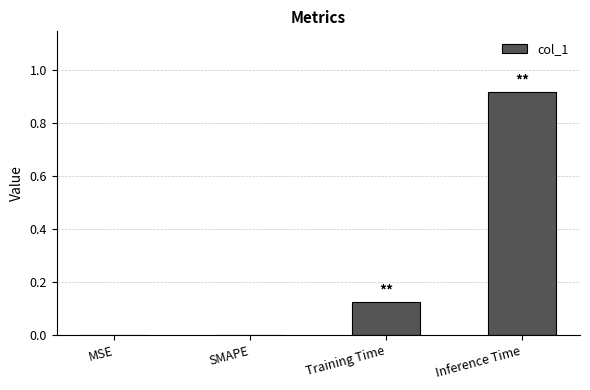

Between Inference Time and SMAPE, which is larger?

Inference Time